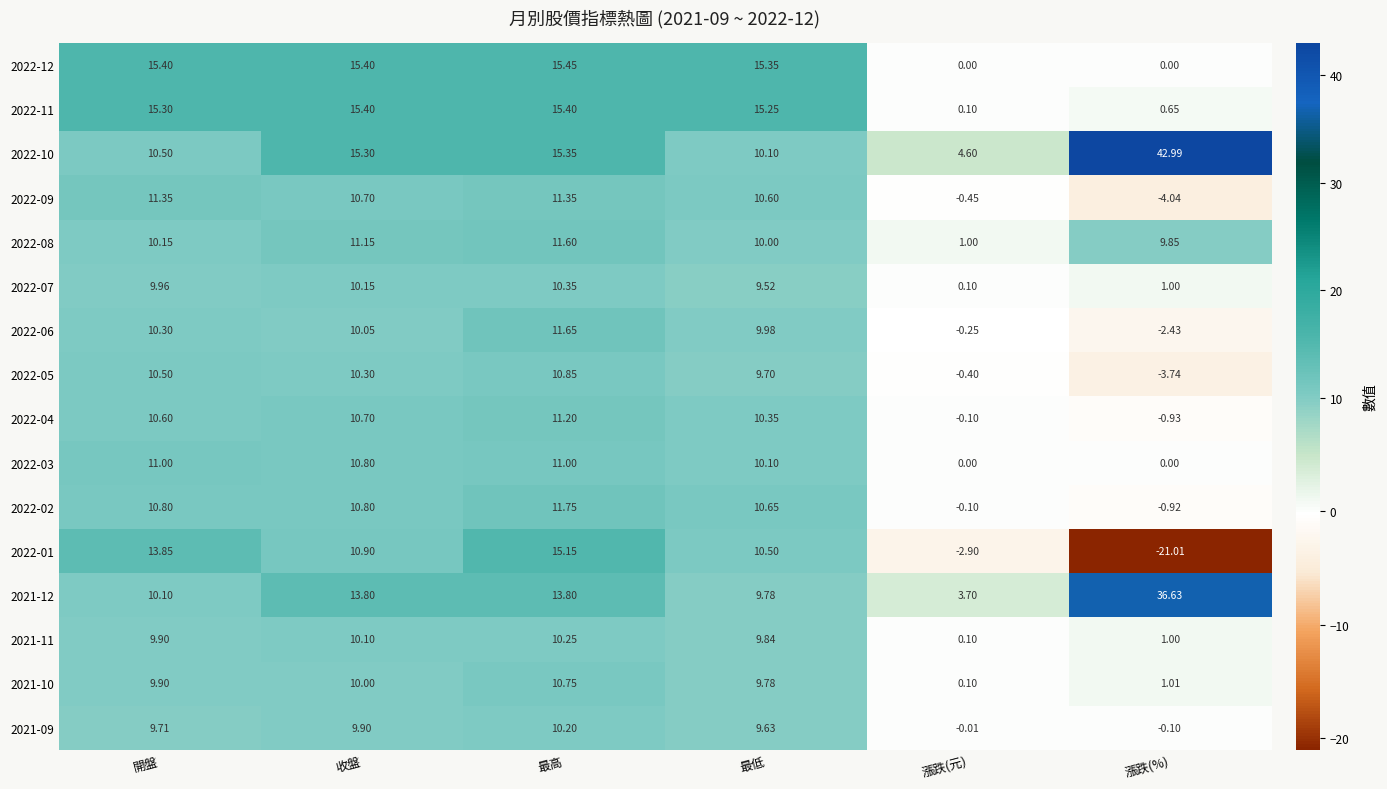

Rank the categories by 2021-10 value from highest to lowest.

最高, 收盤, 開盤, 最低, 漲跌(%), 漲跌(元)